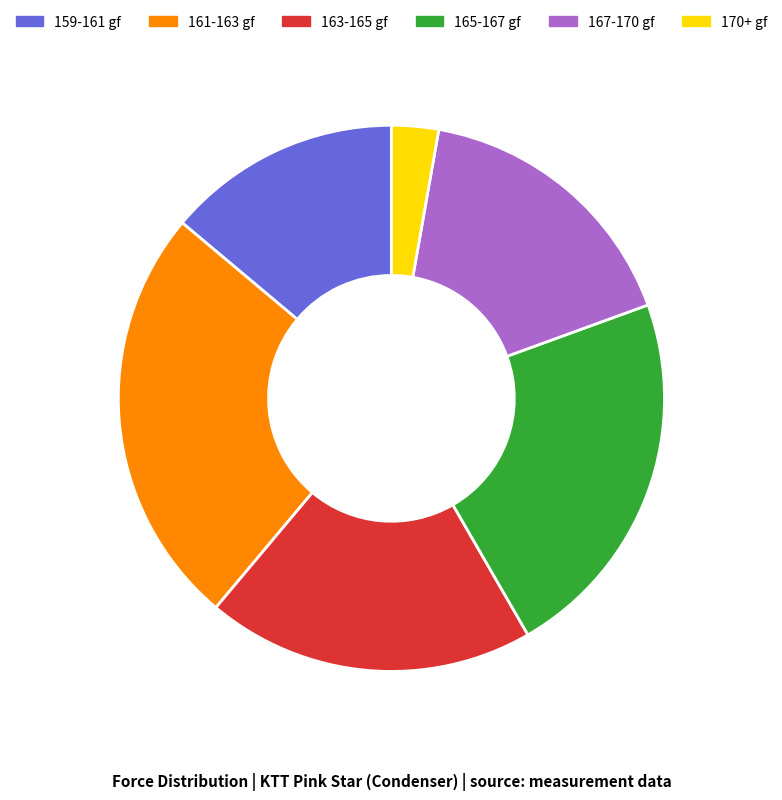

Approximately how many times larger is the value at 163-165 gf compared to 159-161 gf?

1.4